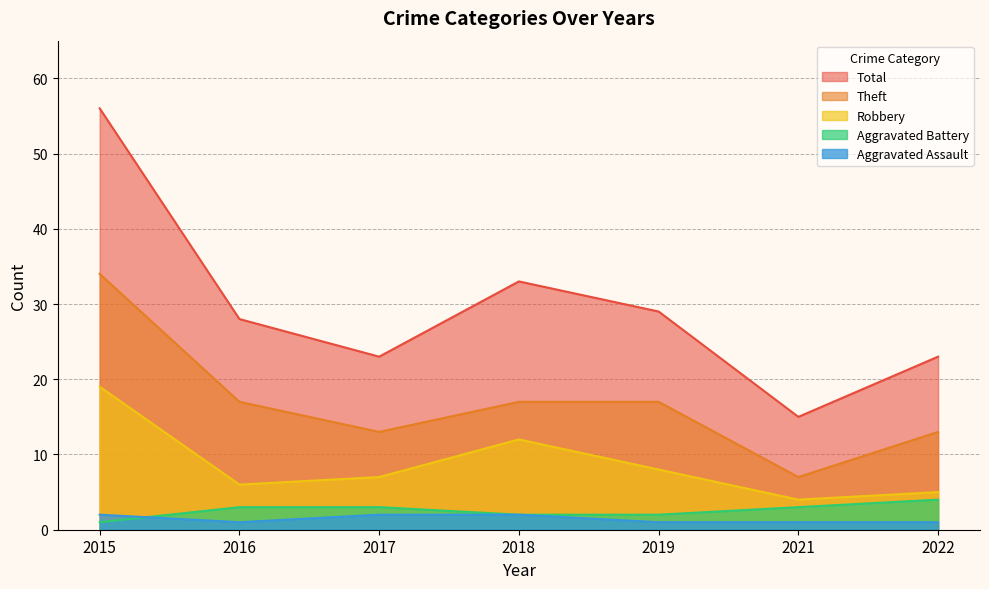

What is the highest value of the Aggravated Battery series?

4